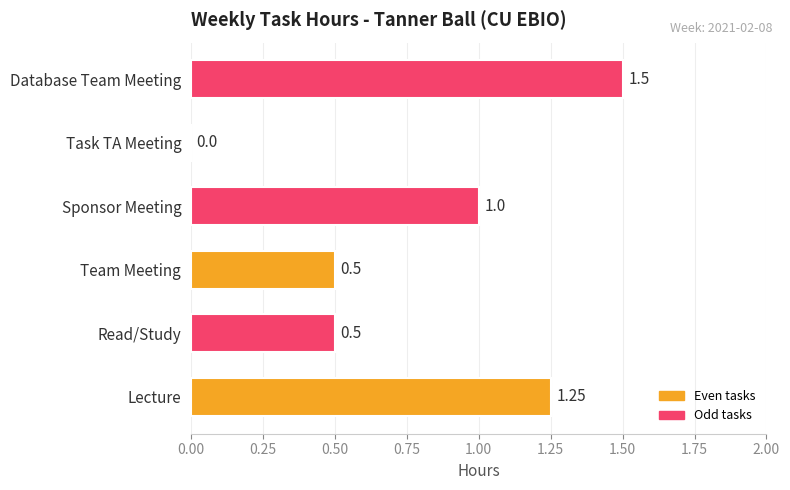

How many distinct data groups are displayed?

1